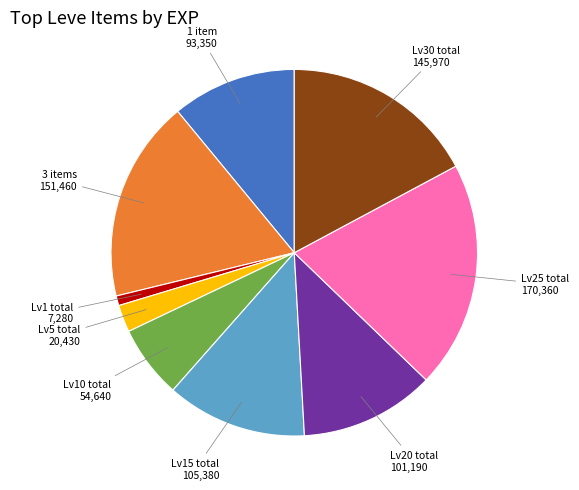

Does any single category account for the majority?

No